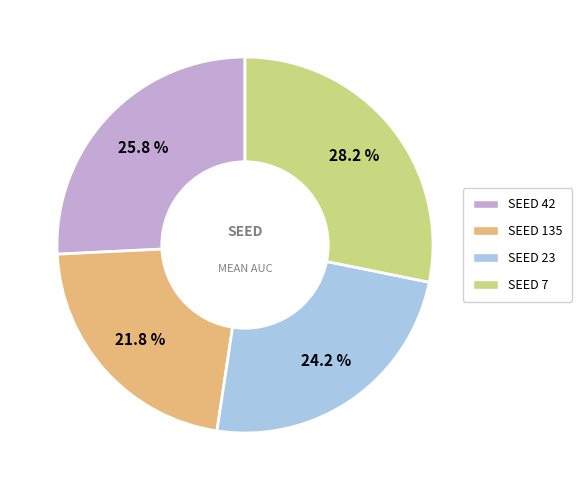

Rank the categories by value from highest to lowest.

SEED 7, SEED 42, SEED 23, SEED 135